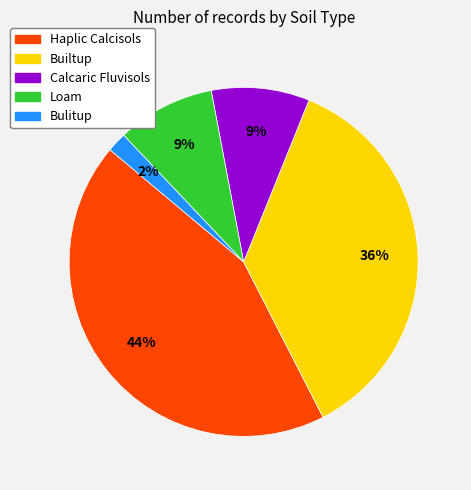

Which slice is the largest?

Haplic Calcisols